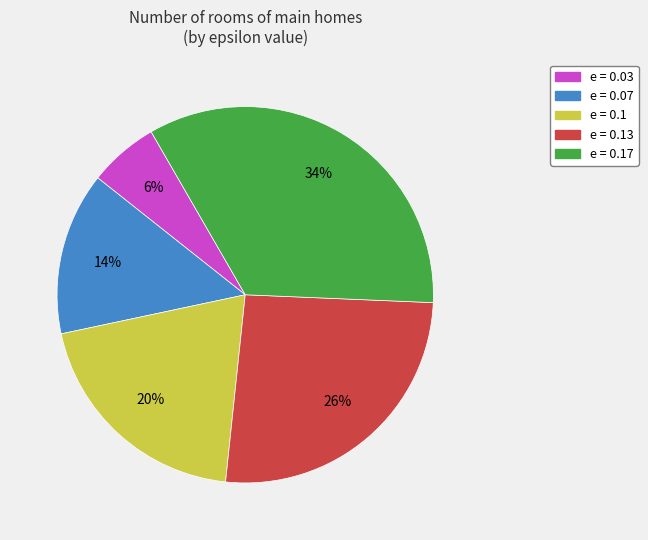

Is there any slice that represents more than half of the pie?

No